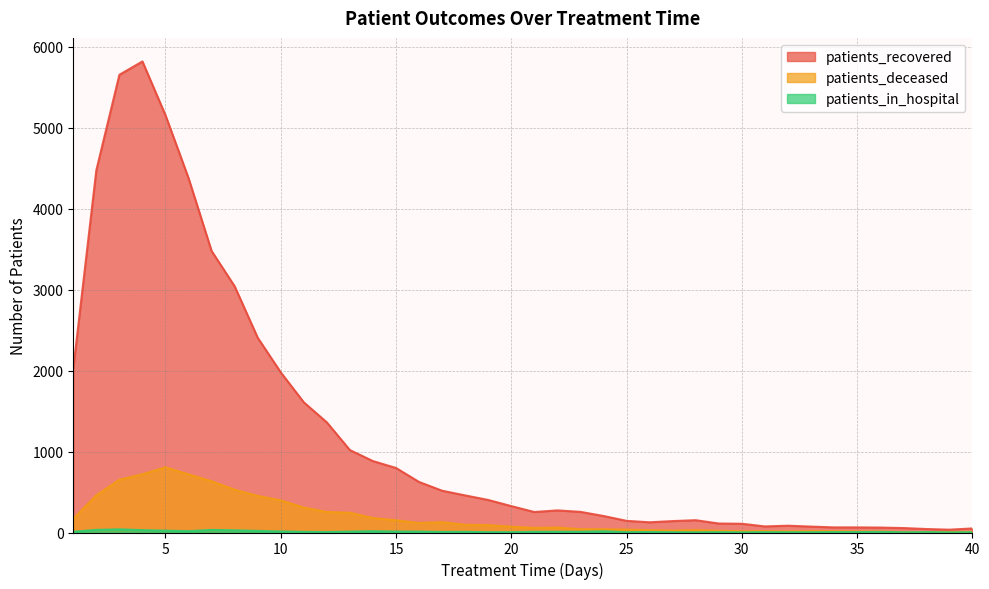

Is the value of patients_in_hospital at 13 greater than the value of patients_deceased at 14?

No